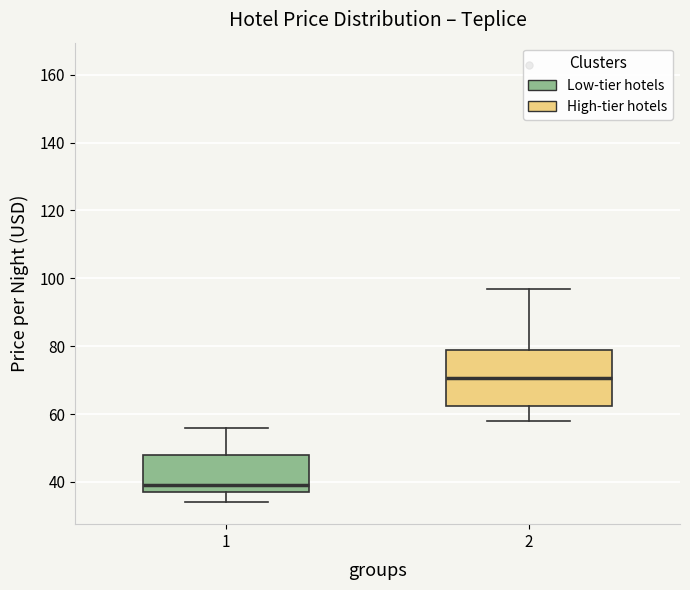

Which box is the tallest, from its lower edge to its upper edge?

2